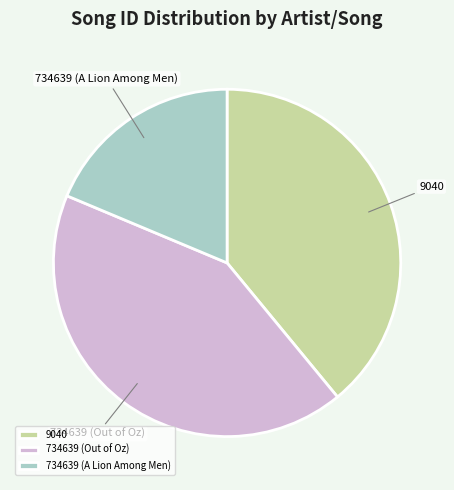

Combined, do 734639 (Out of Oz) and 9040 account for over 50%?

Yes